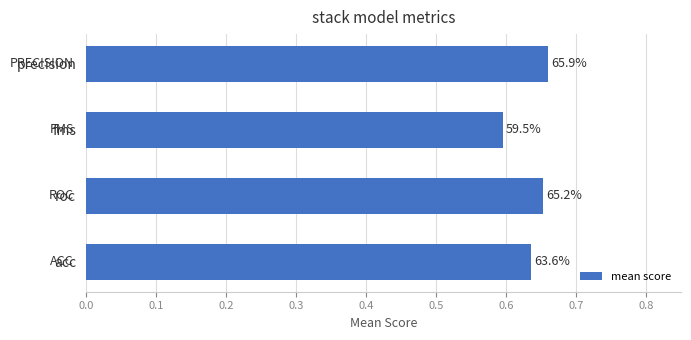

Does the chart contain any negative values?

No